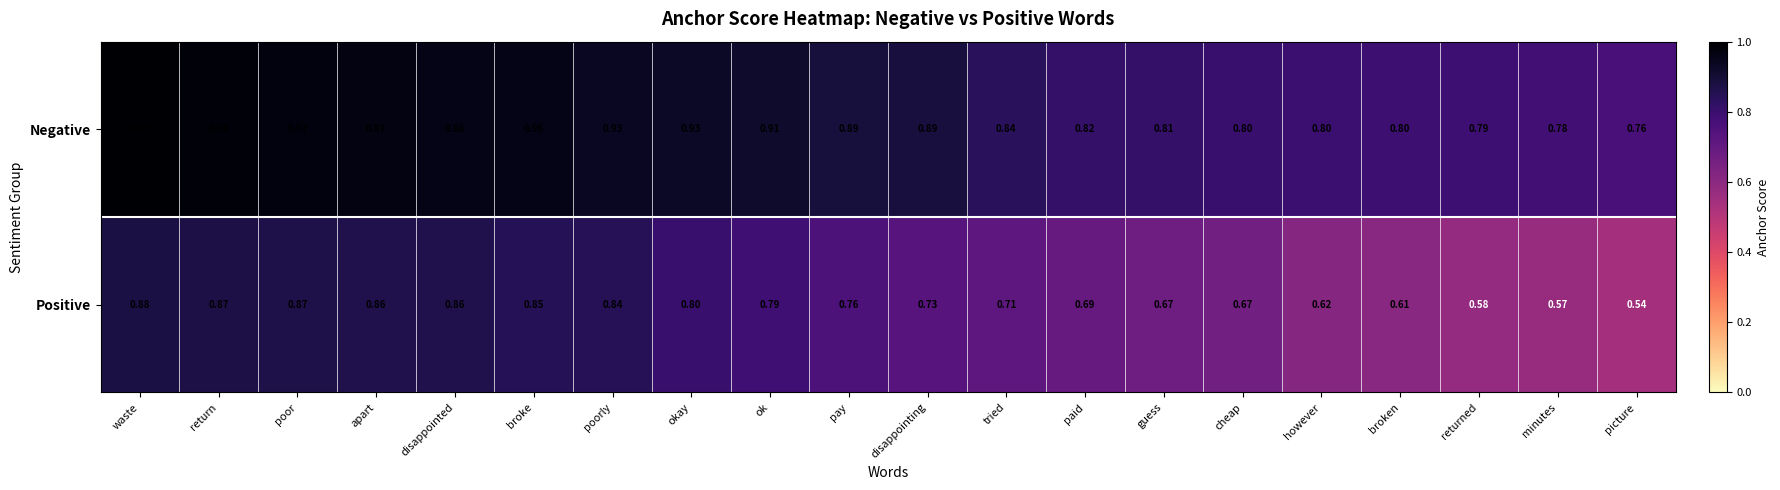

Which series has the widest spread of values?

Positive